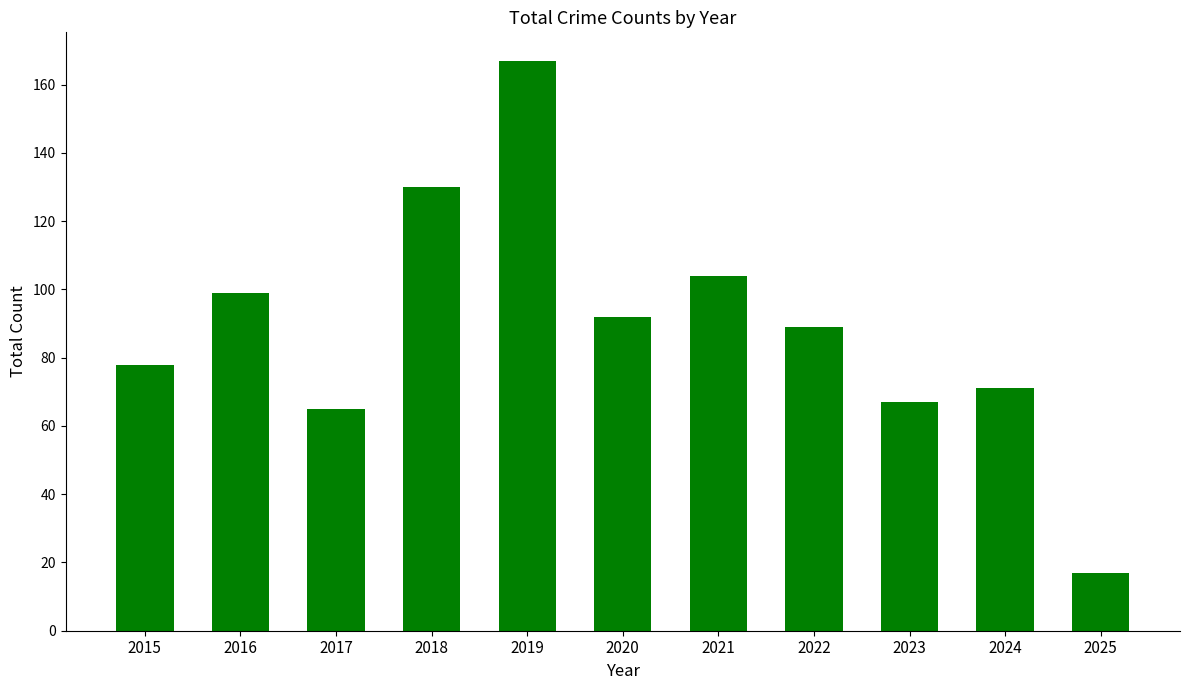

How many values are below 89?

5